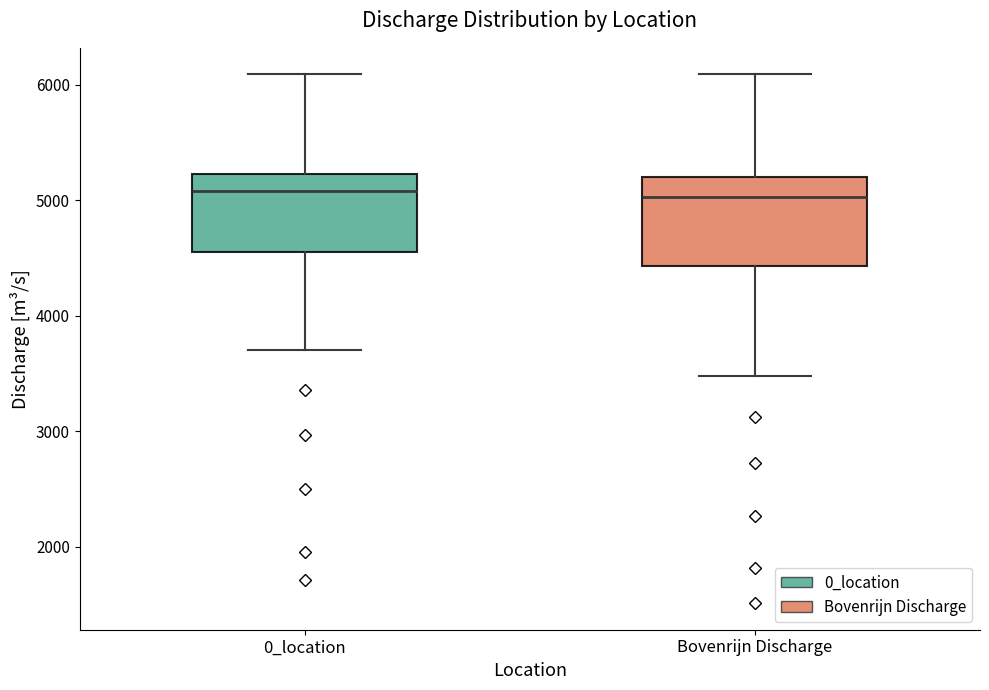

Reading left to right, read every box against the y-axis: the position of its median line, the range the box covers, and the ends of its whiskers. The values are not printed on the chart, so give them approximately, as read against the axis.

0_location: median 5100, box 4500 to 5200, whiskers 3700 to 6100
Bovenrijn Discharge: median 5000, box 4400 to 5200, whiskers 3500 to 6100